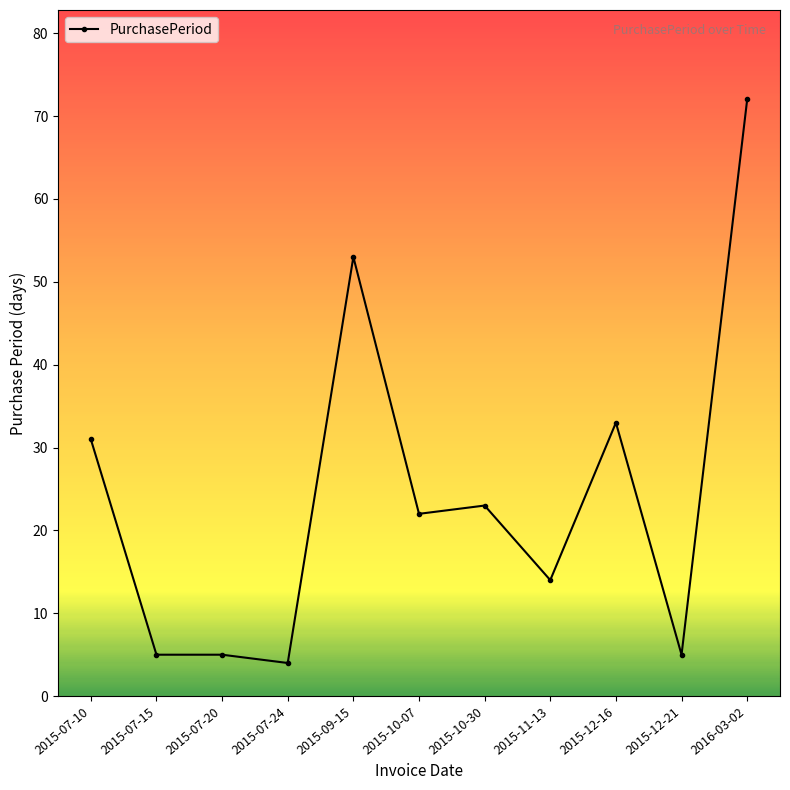

True or false: the data has more than 1 interior local peaks.

True